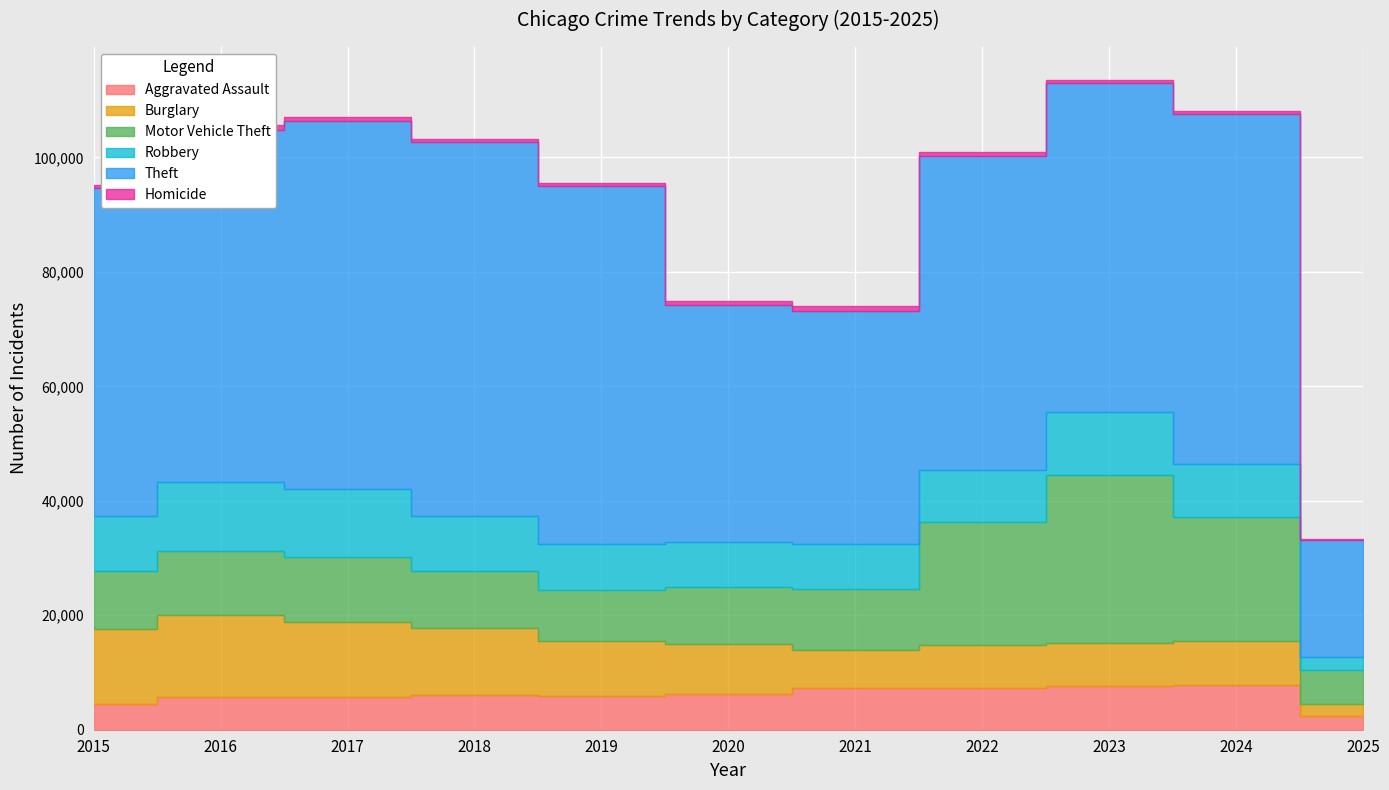

At which label does Burglary first exceed 8758?

2015